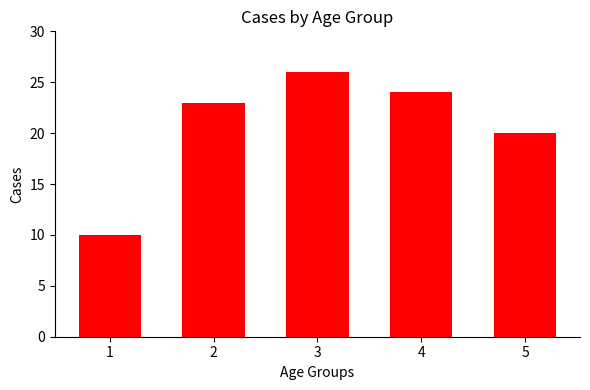

The value at 2 is 35. True or false?

False